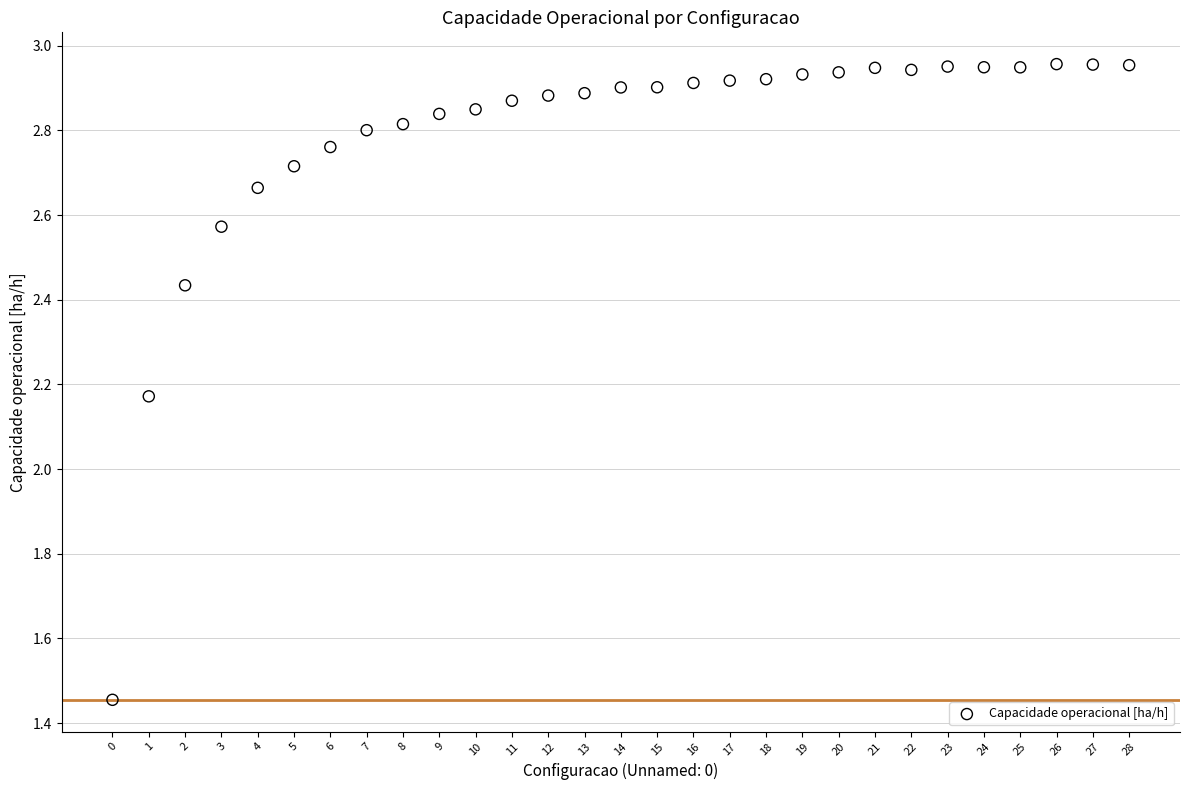

How many data points are displayed?

29